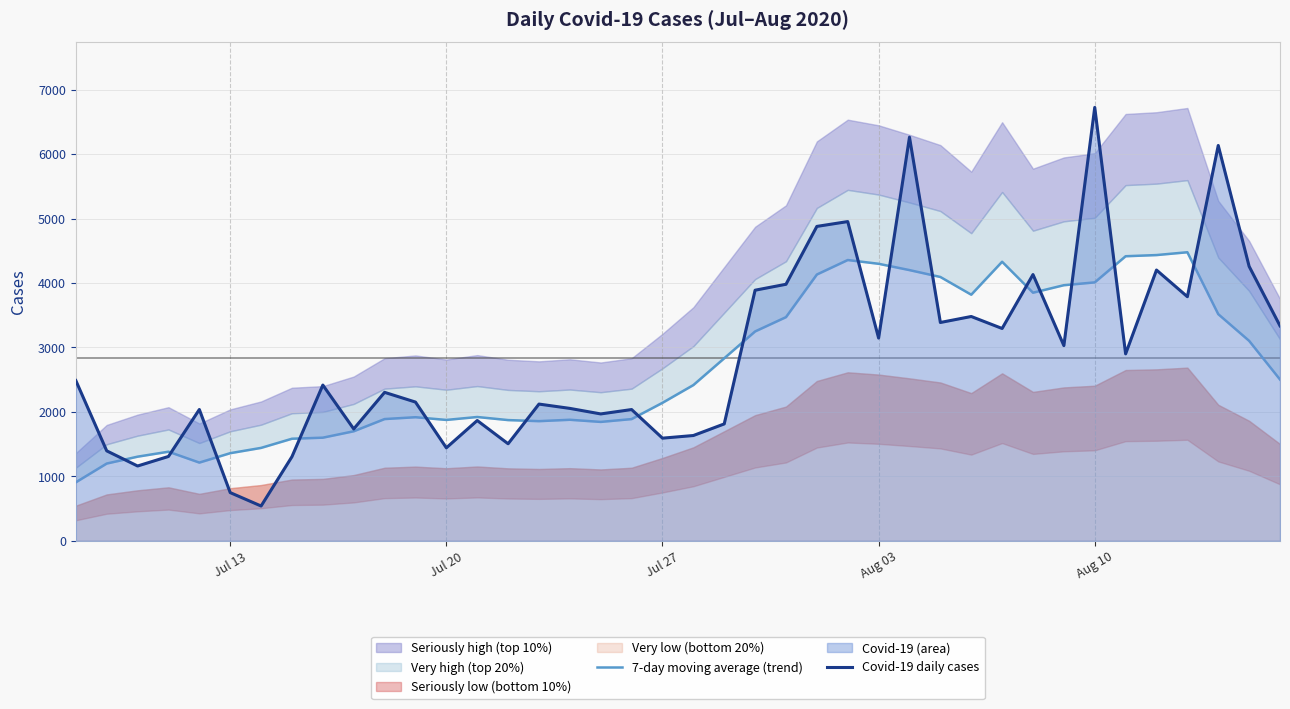

What is the highest value of the Covid-19 daily cases series?

6725